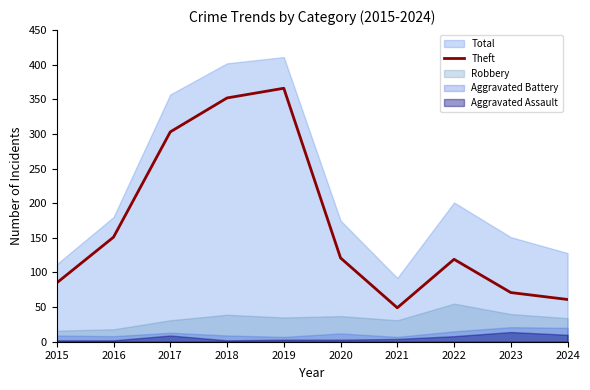

List the labels in order of value, largest first.

2019, 2018, 2017, 2016, 2020, 2022, 2015, 2023, 2024, 2021